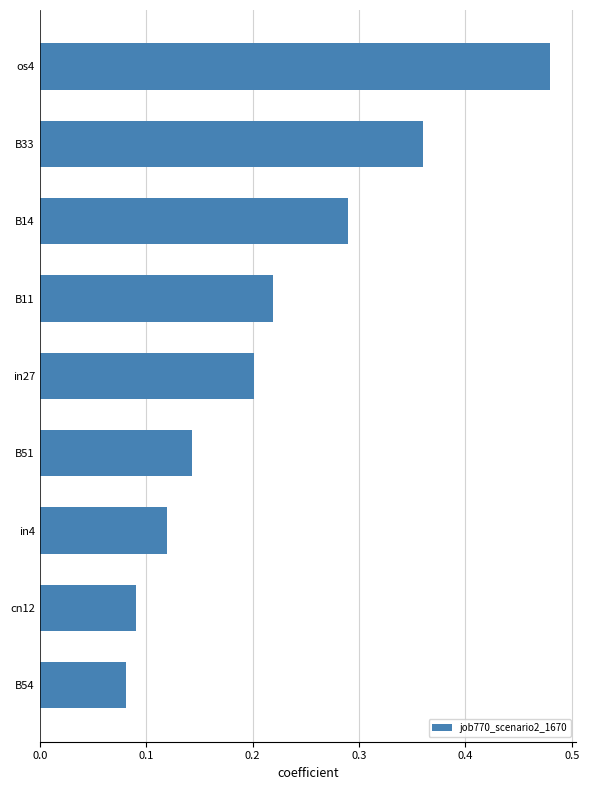

At which category does the chart reach its peak across all series?

os4